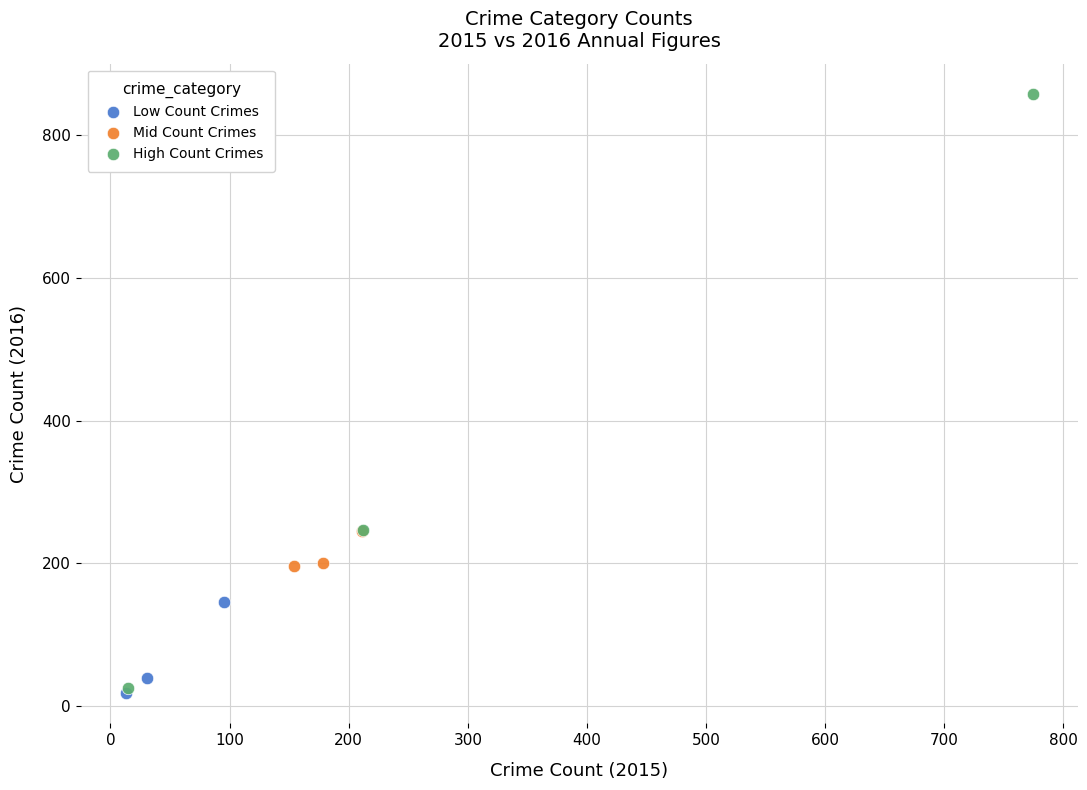

Which series has the widest spread of Y values?

High Count Crimes